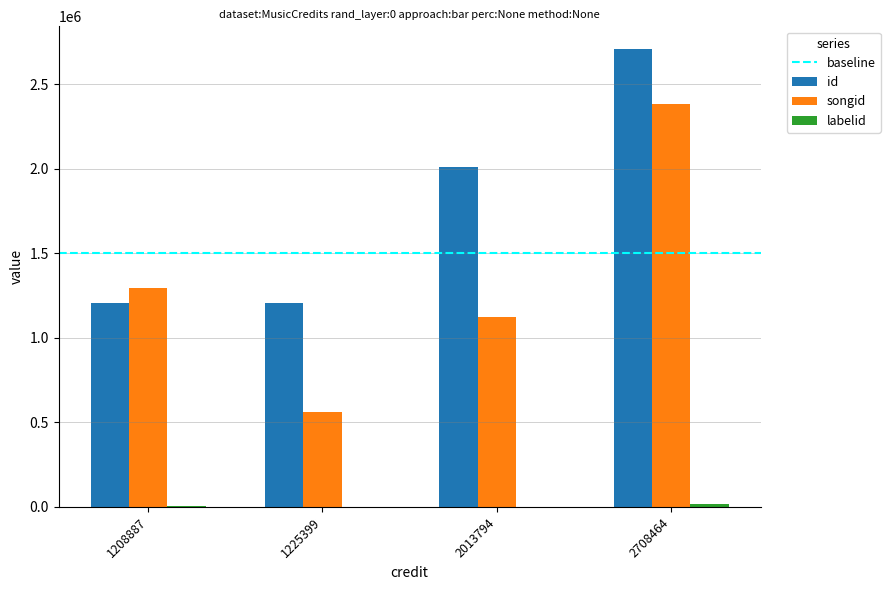

Where is songid nearest to the value 1473924?

1208887